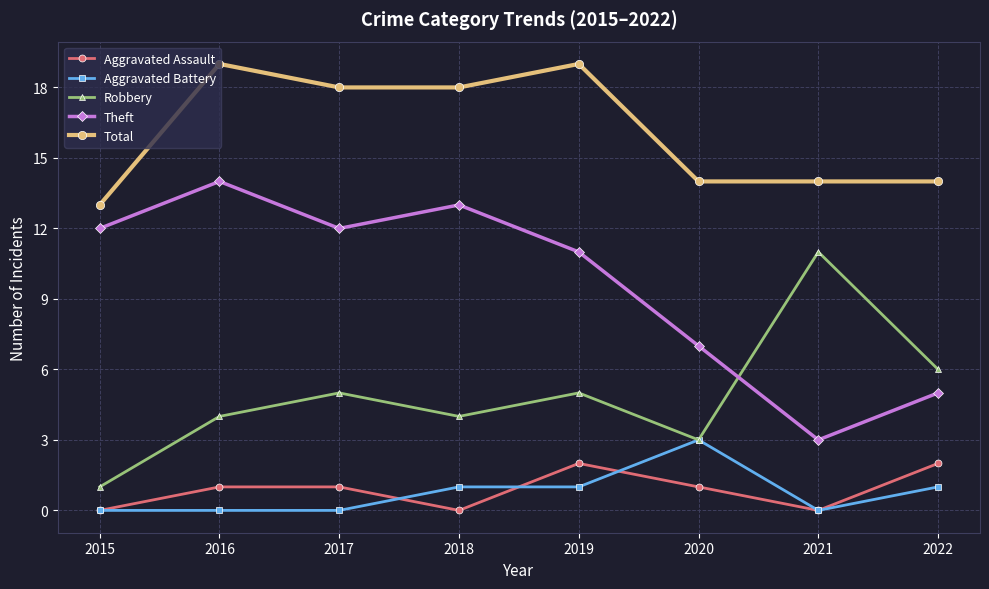

Which series has the largest total across all categories?

Total